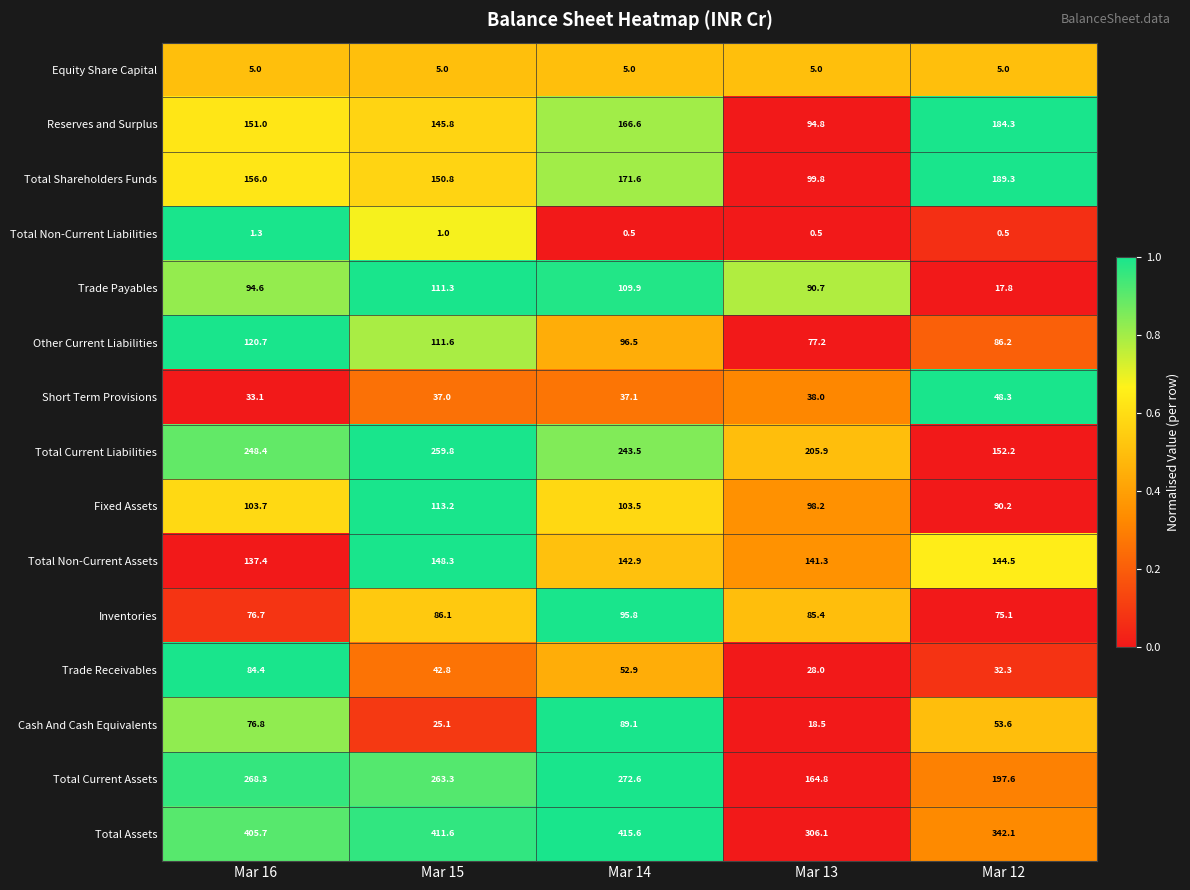

Is the value of Total Shareholders Funds at Mar 13 greater than the value of Equity Share Capital at Mar 14?

Yes